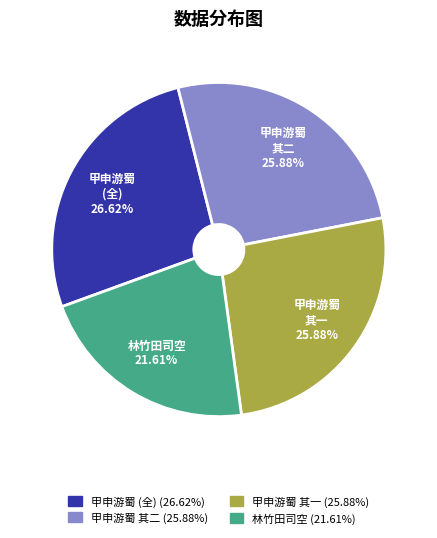

Is there a majority slice in this chart?

No